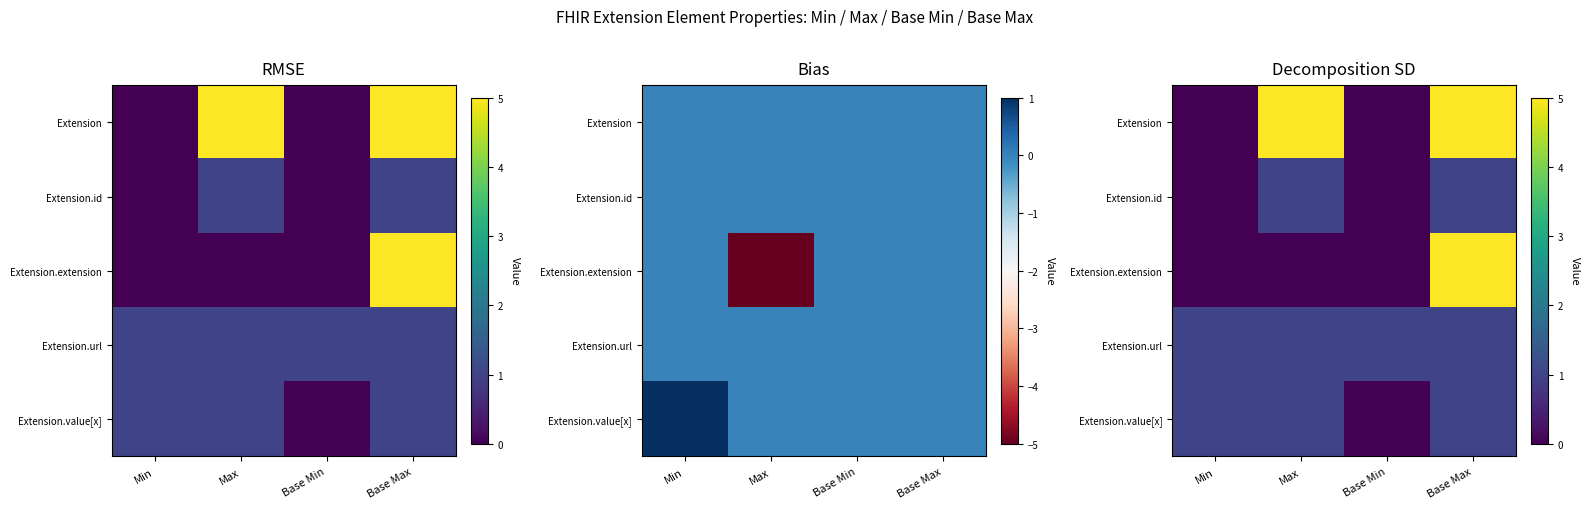

Rank the series at Max from lowest to highest value.

Extension.extension, Extension.id, Extension.url, Extension.value[x], Extension